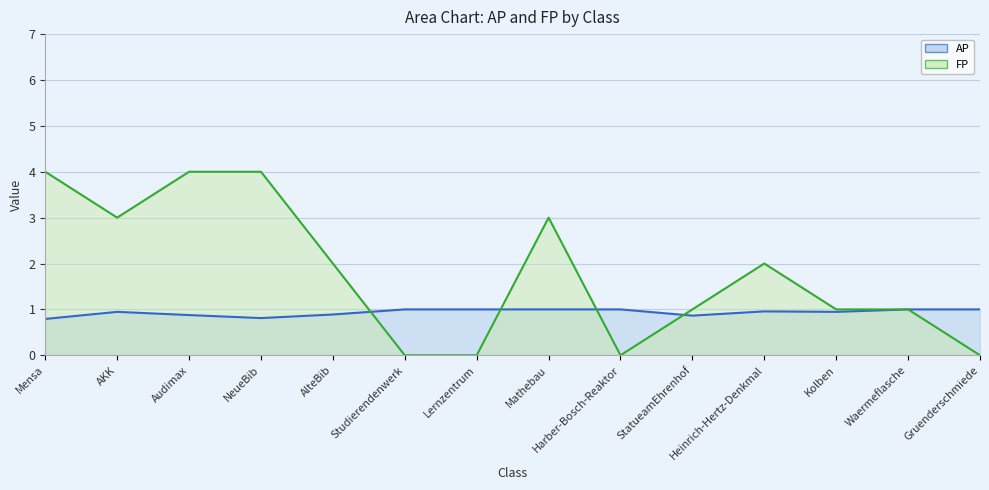

At Waermeflasche, list the series in order from largest to smallest.

AP, FP